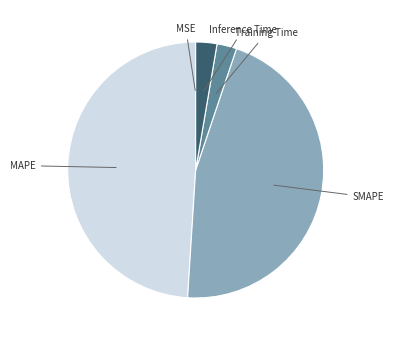

Is there any slice that represents more than half of the pie?

No